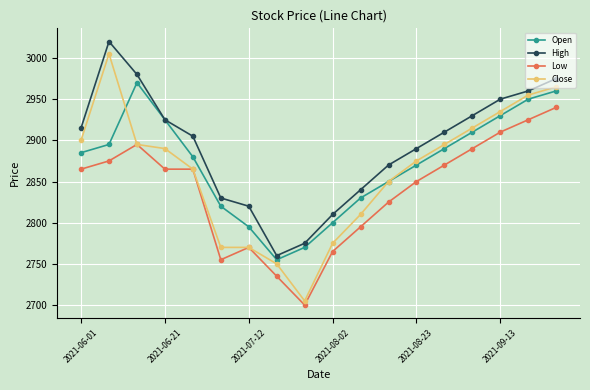

What is the value of the Close point at the 18th from the left?

2965